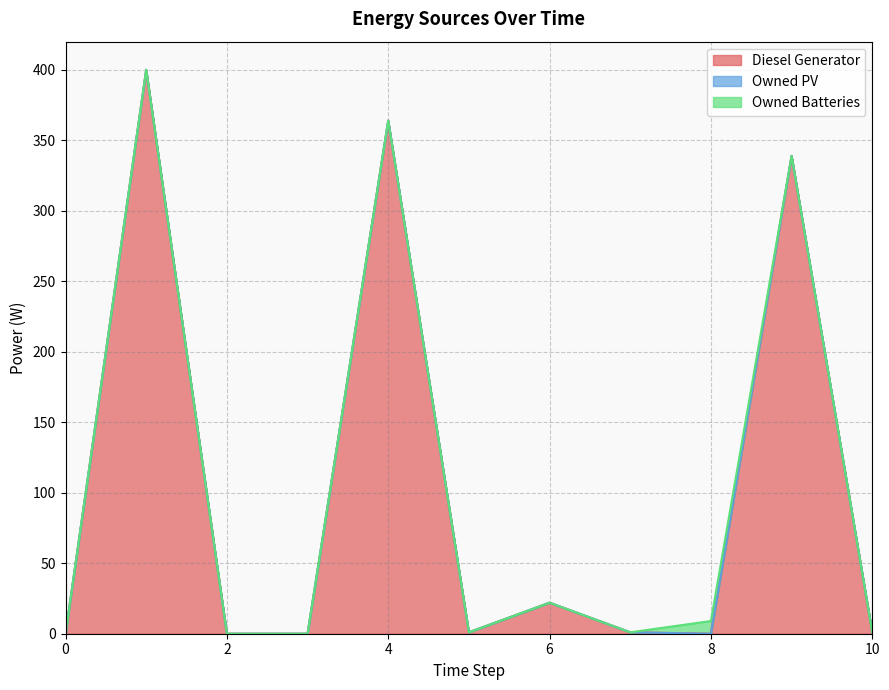

How many lines are shown in the chart?

3